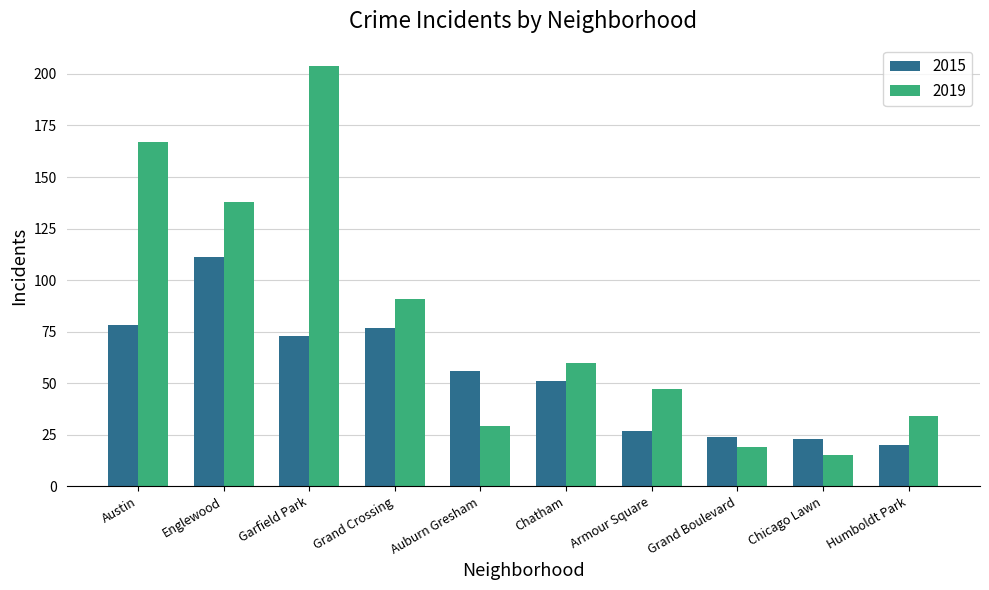

What is the label of the 2nd bar from the left?

Englewood